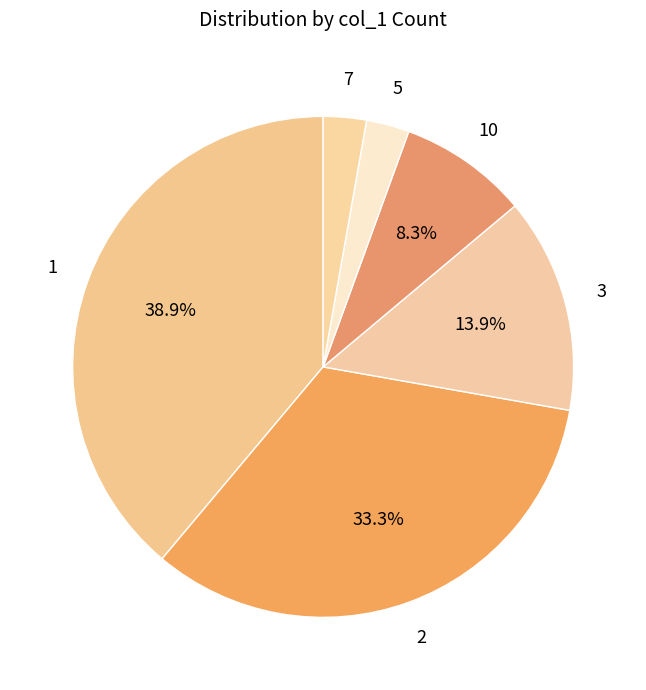

Count the number of slices in the pie.

6